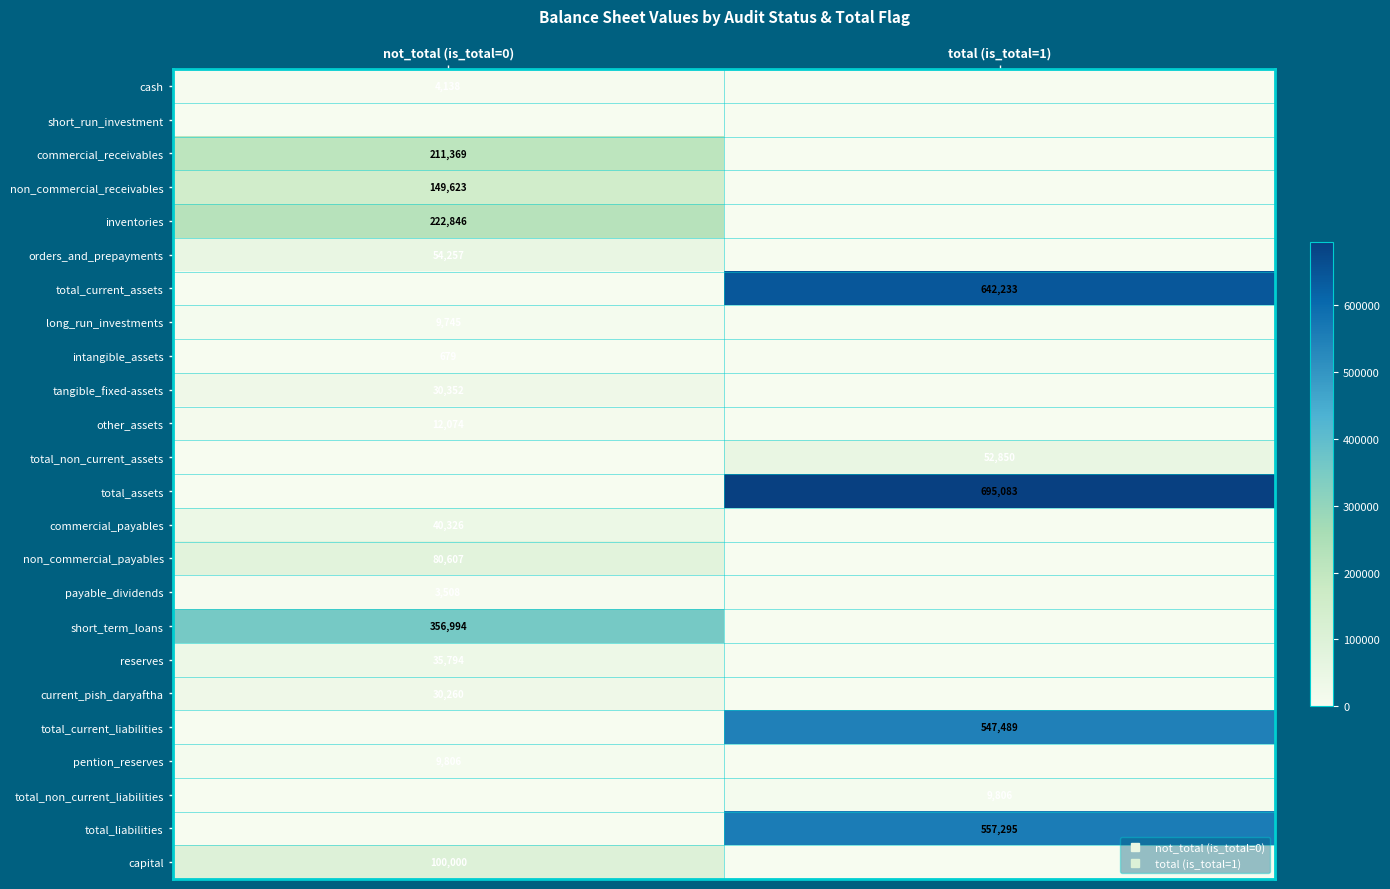

What is the difference between the maximum and minimum values in the short_term_loans series?

356994